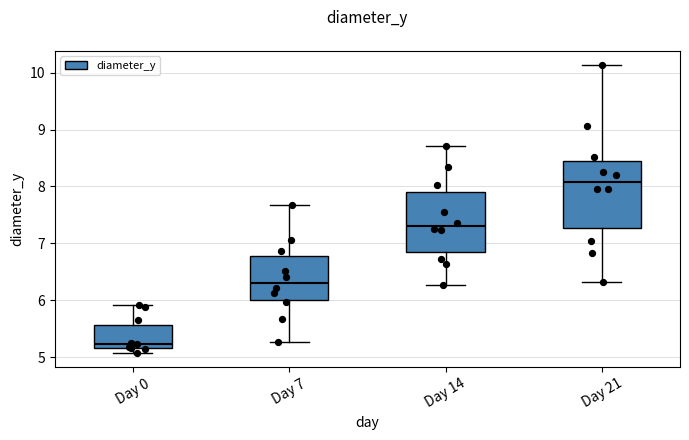

Where does the lower whisker of the box for Day 7 end on the y-axis? The values are not printed on the chart, so give them approximately, as read against the axis.

5.3